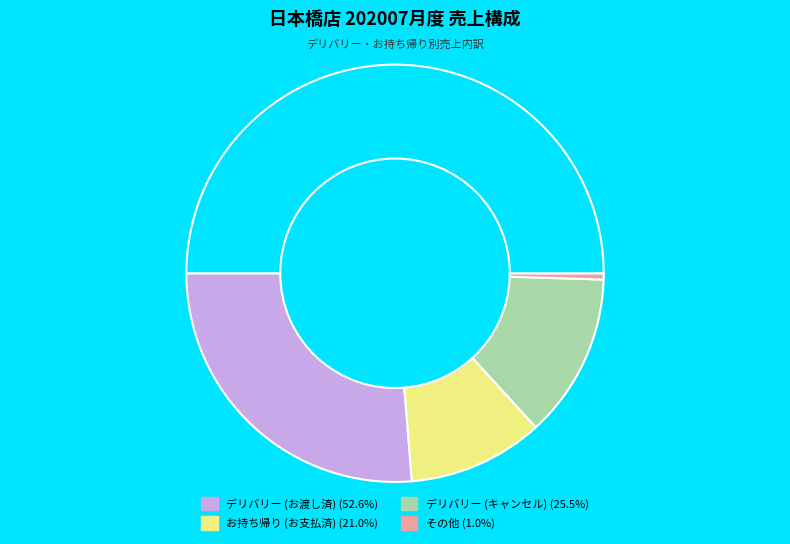

Is there a majority slice in this chart?

No